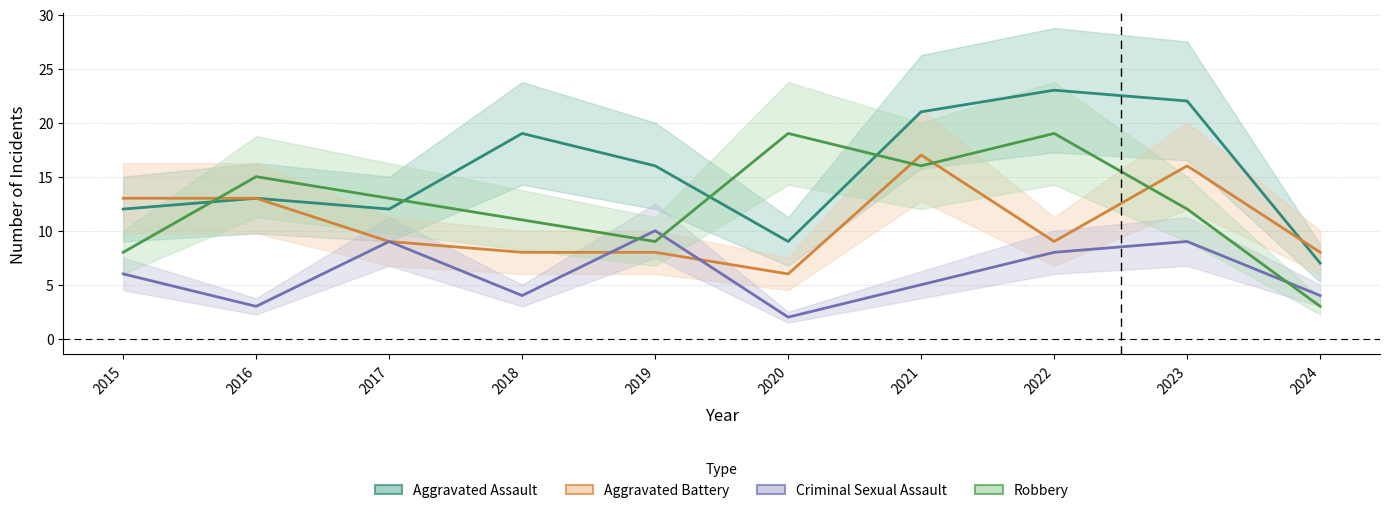

What is the highest value of the Criminal Sexual Assault series?

10